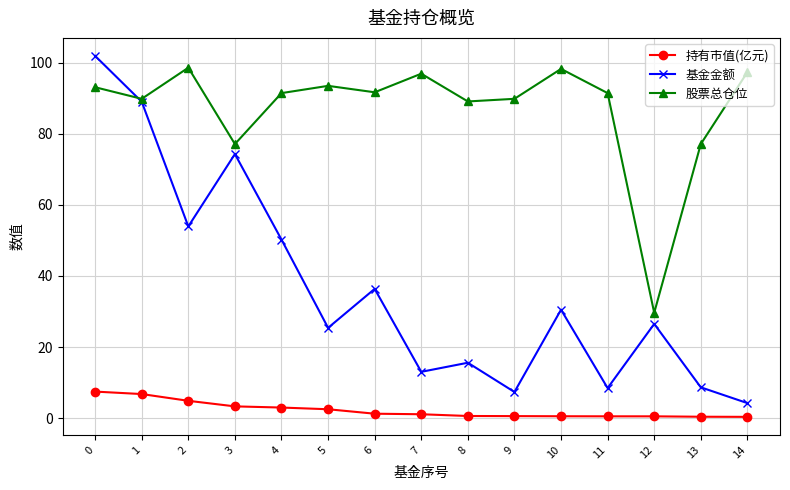

Which series has the widest spread of values?

基金金额